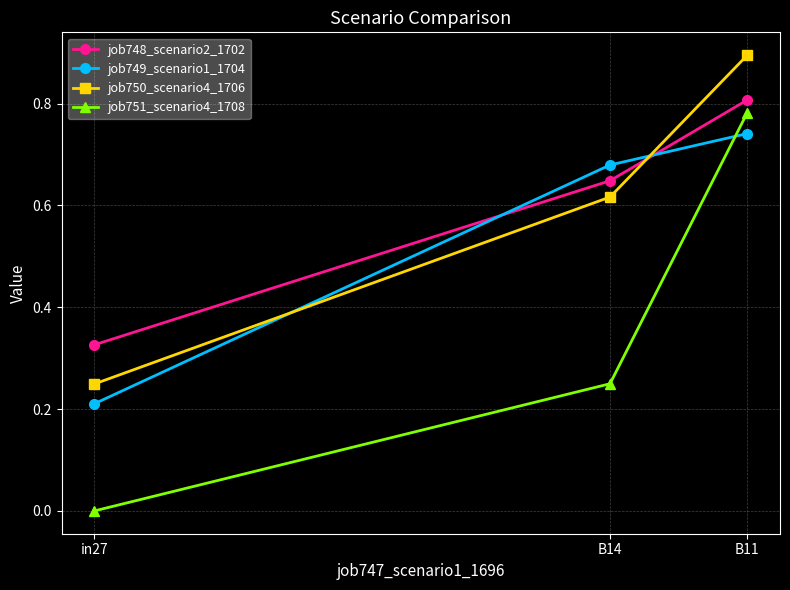

The job749_scenario1_1704 series shows 0.9 at B14. True or false?

False